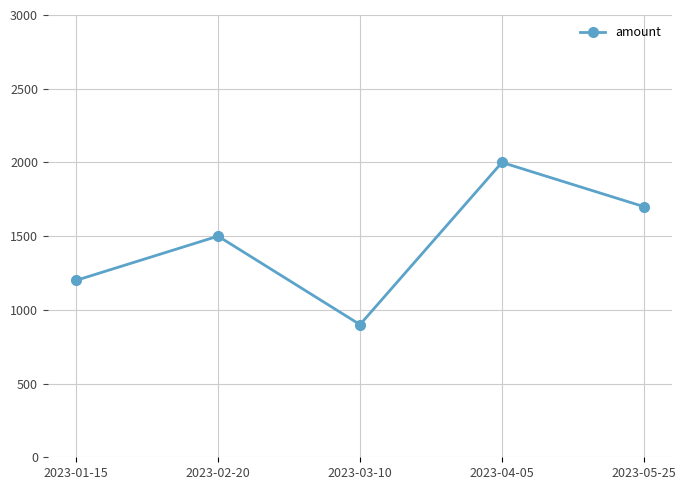

What is the difference between the second highest and second lowest values?

500